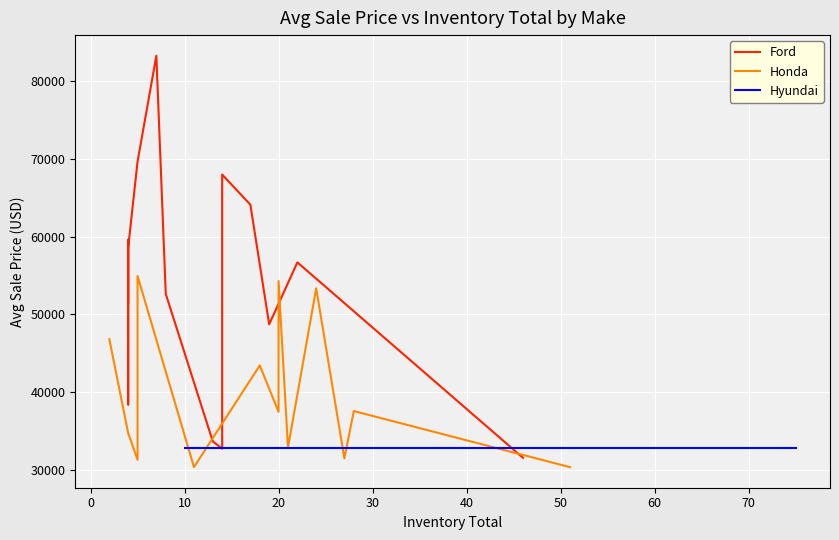

Rank the series by their maximum value, from highest to lowest.

Ford, Honda, Hyundai